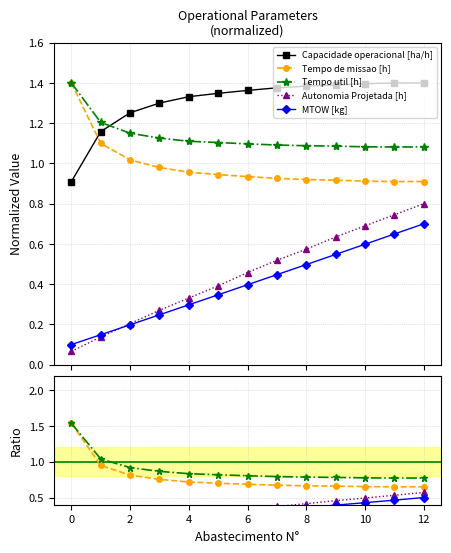

What is the value of the Autonomia Projetada [h] point at the 5th from the left?

0.3